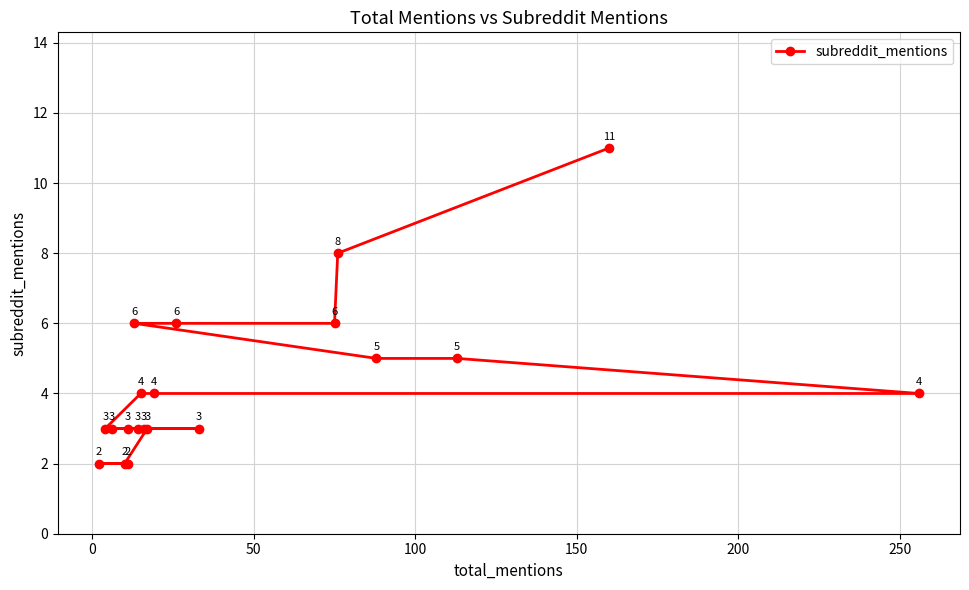

Reading right to left, what are all the values shown in this chart?

2	2	2	3	3	3	3	3	3	3	4	4	4	5	5	6	6	6	8	11